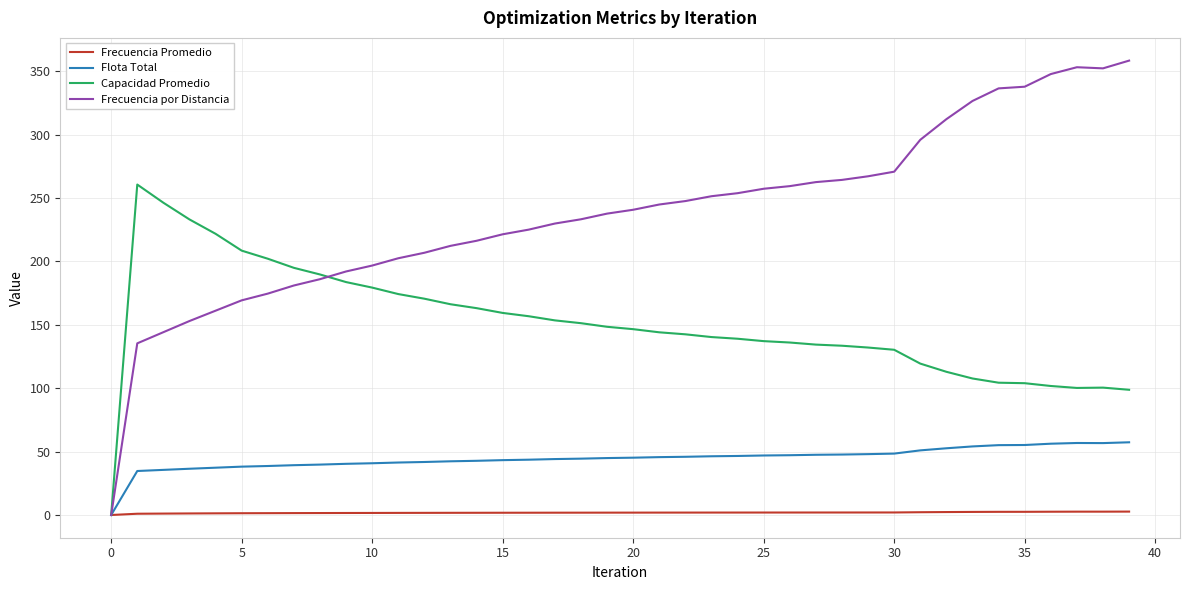

In Frecuencia por Distancia, how many points are higher than both neighbors (excluding endpoints)?

1